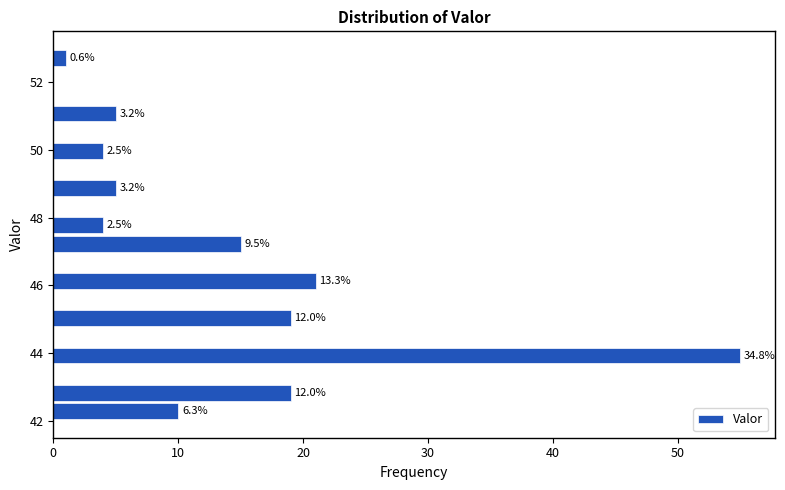

Around what value on the y-axis is the longest bar? Give the approximate position of its centre, as read against the axis.

44.0